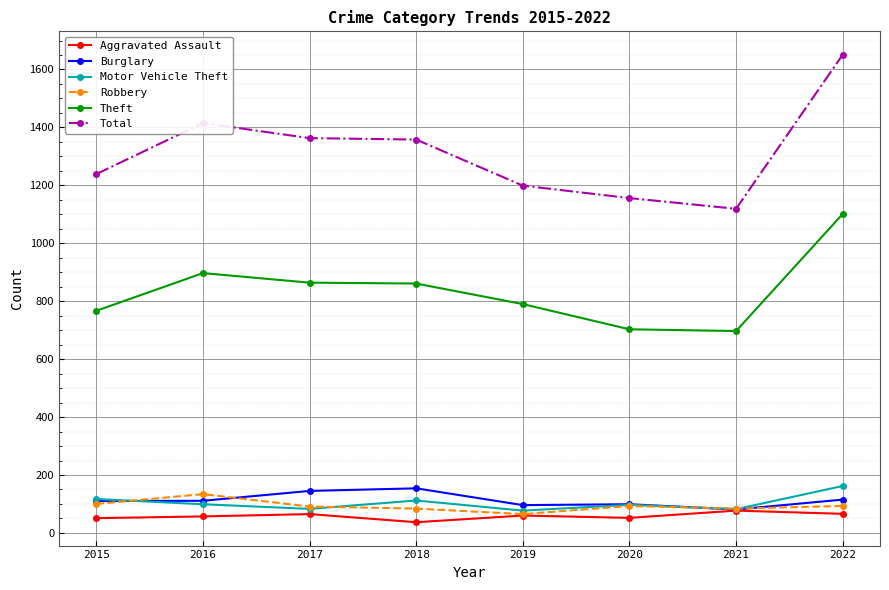

What is the minimum value for Theft?

697